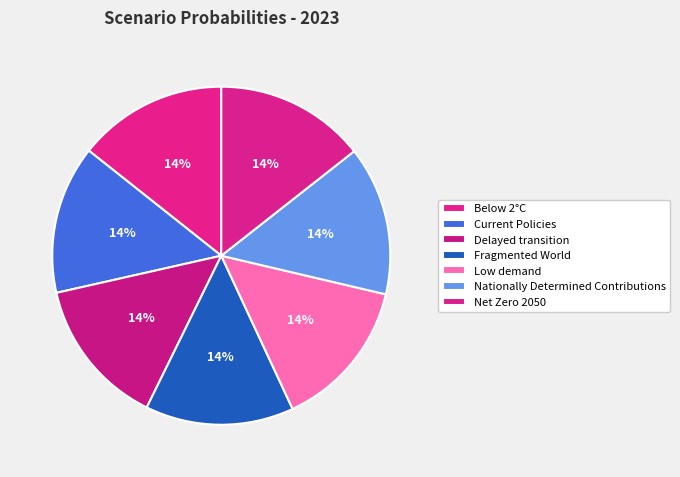

How many slices are in this pie chart?

7